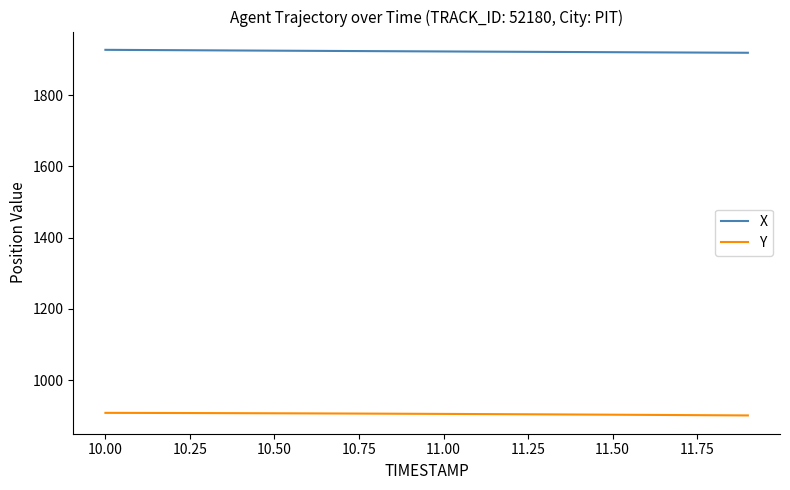

What is the minimum value for X?

1919.2